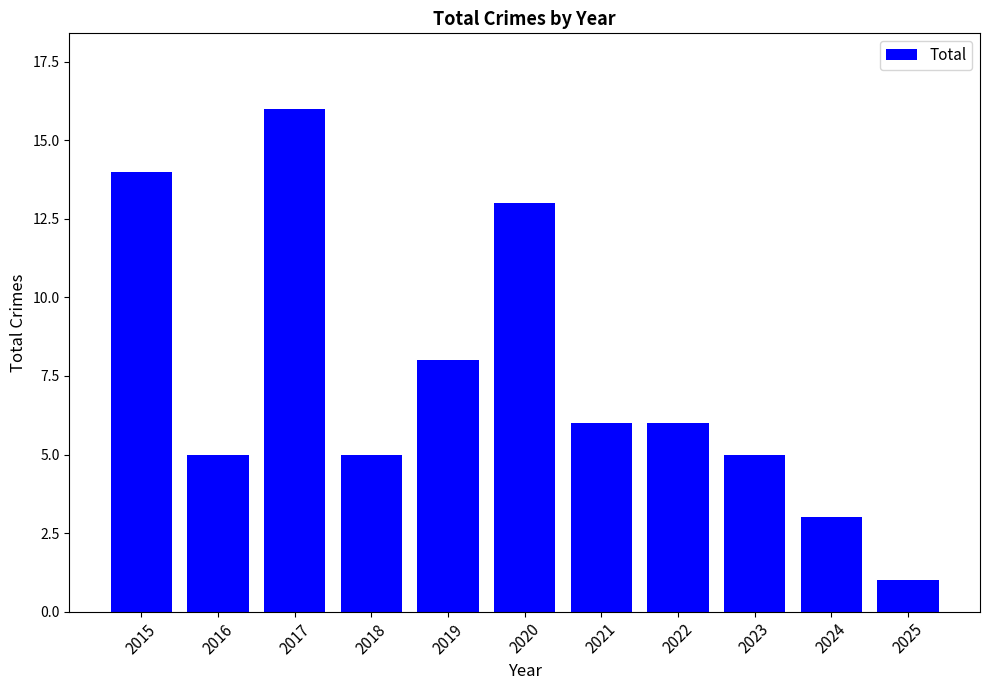

What is the difference between the second highest and second lowest values?

11